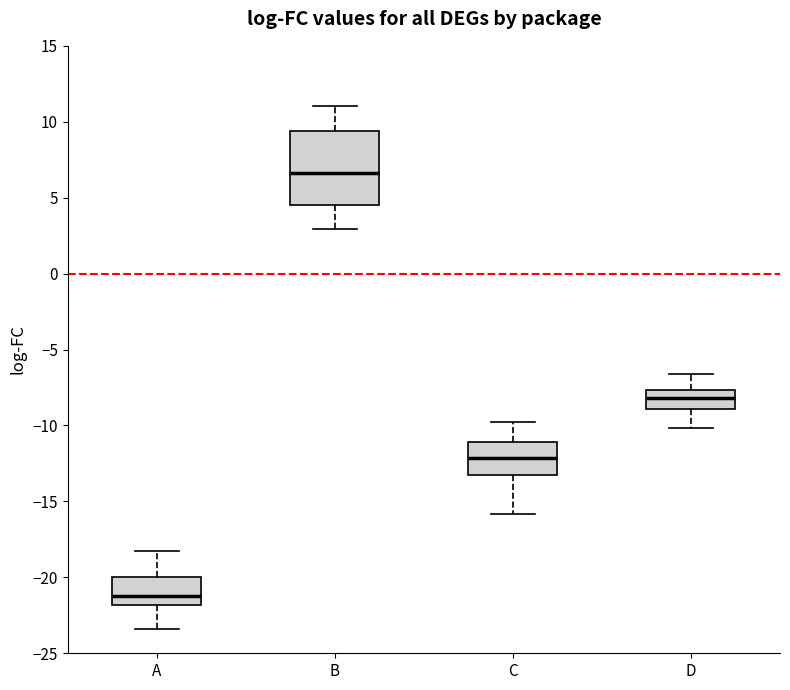

Which box has the highest median line?

B